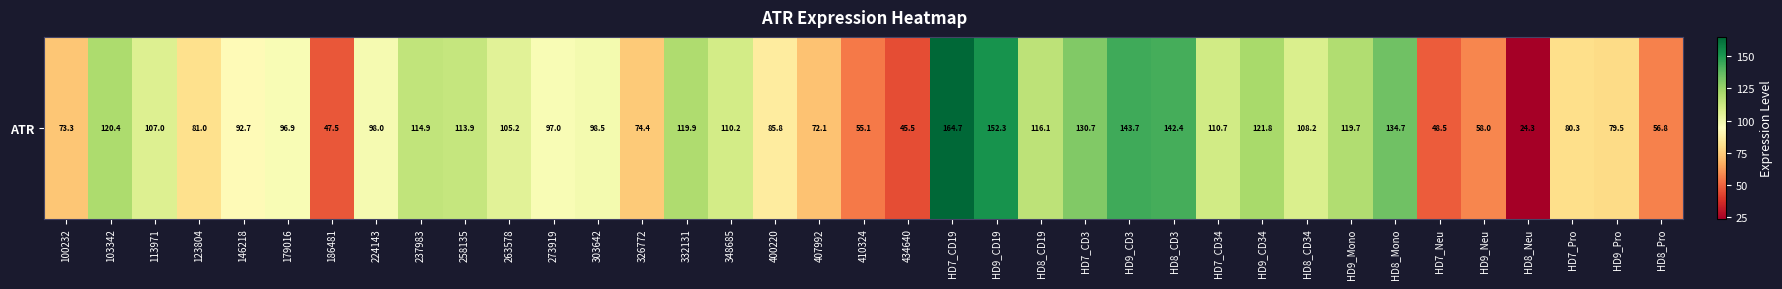

Approximately how many times larger is the value at HD8_CD34 compared to 237983?

0.9